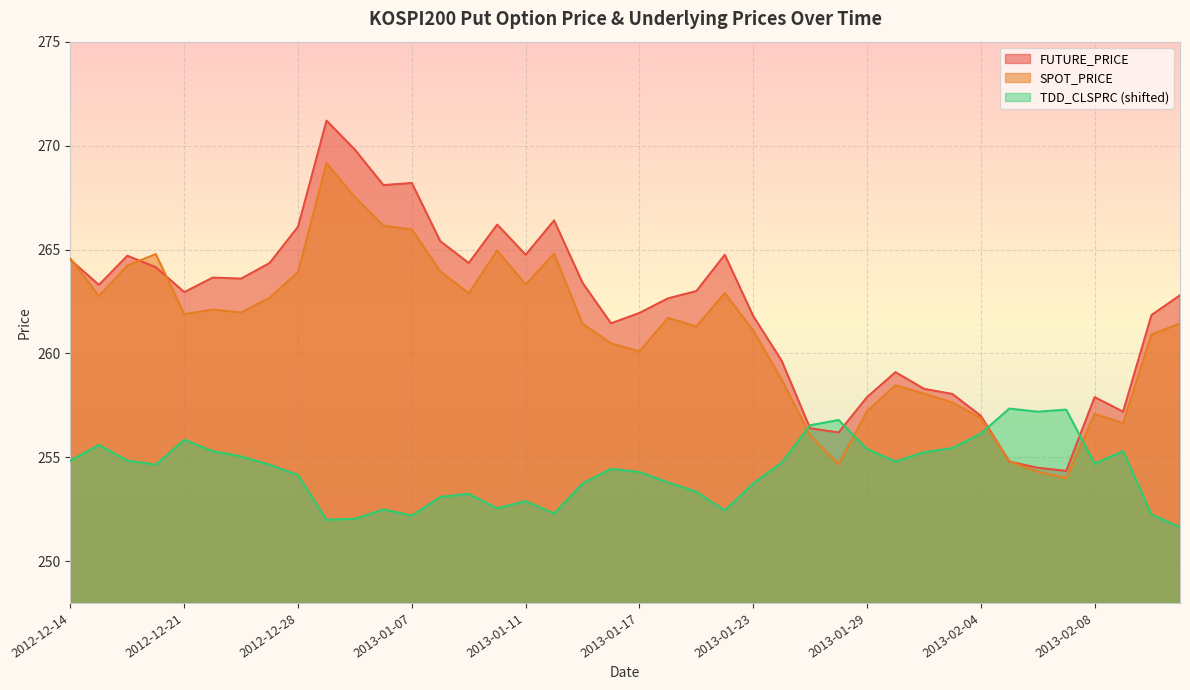

List the series in order of their peak value, lowest first.

TDD_CLSPRC (shifted), SPOT_PRICE, FUTURE_PRICE